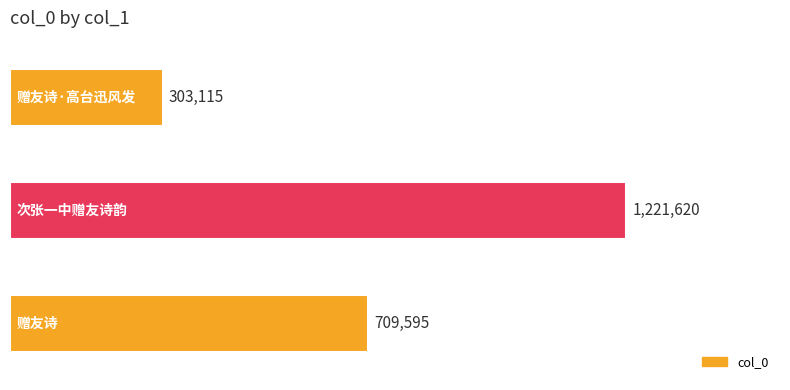

Does the chart contain any negative values?

No